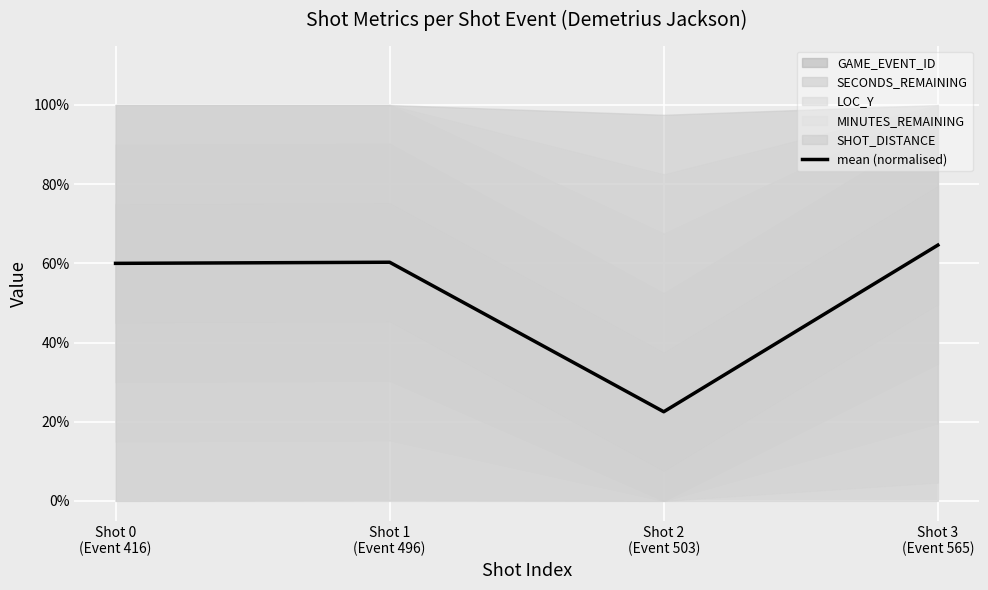

The value at Shot 0
(Event 416) is 0.4. True or false?

False